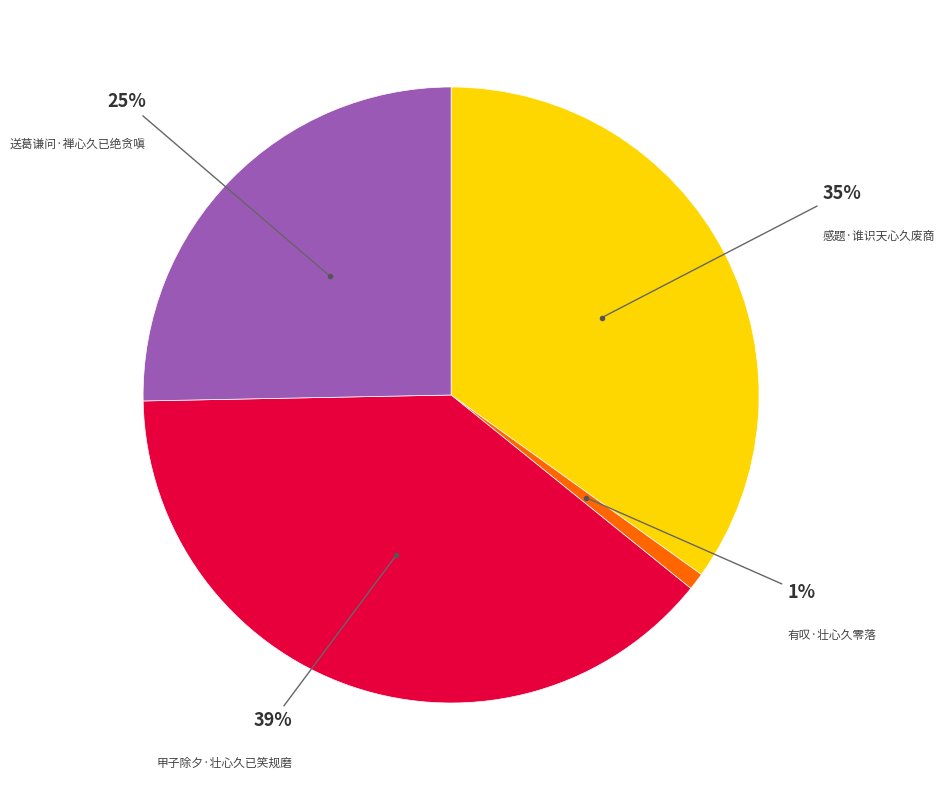

Does any single category account for the majority?

No